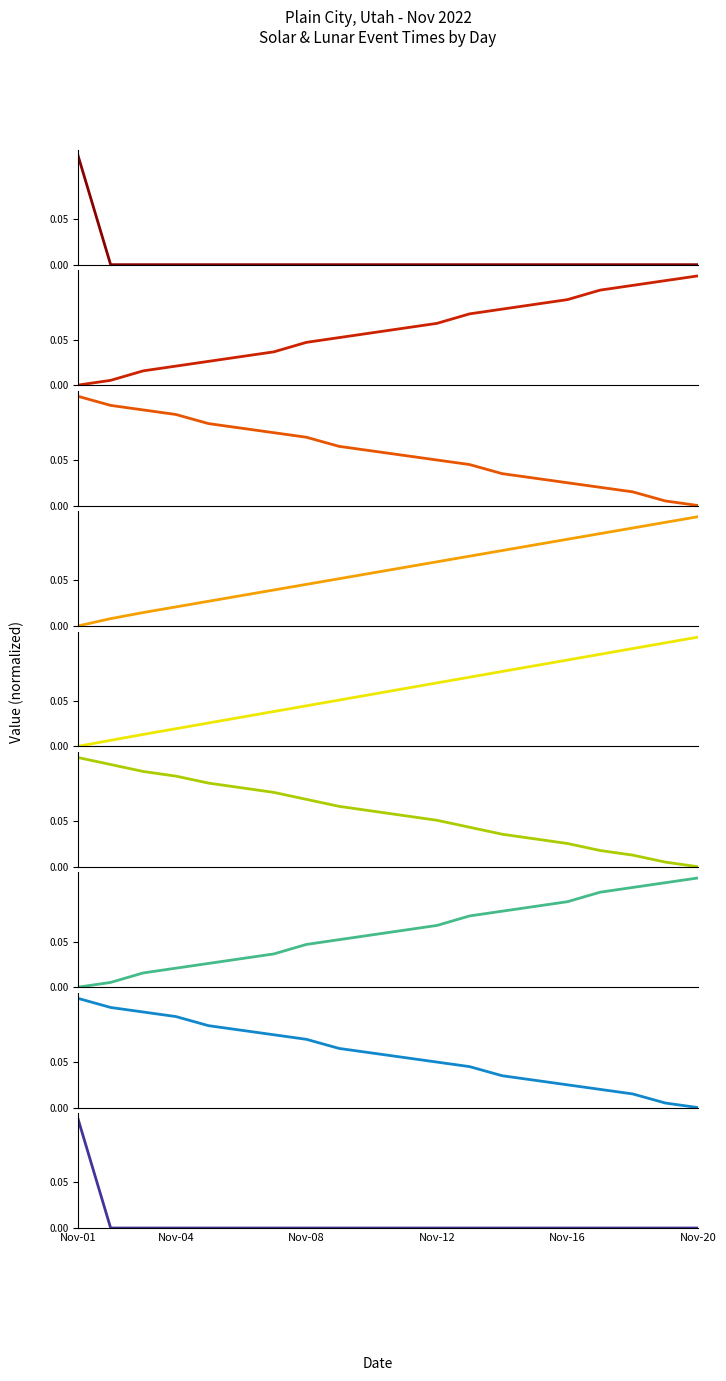

At which category does the chart reach its minimum across all series?

2022-11-02